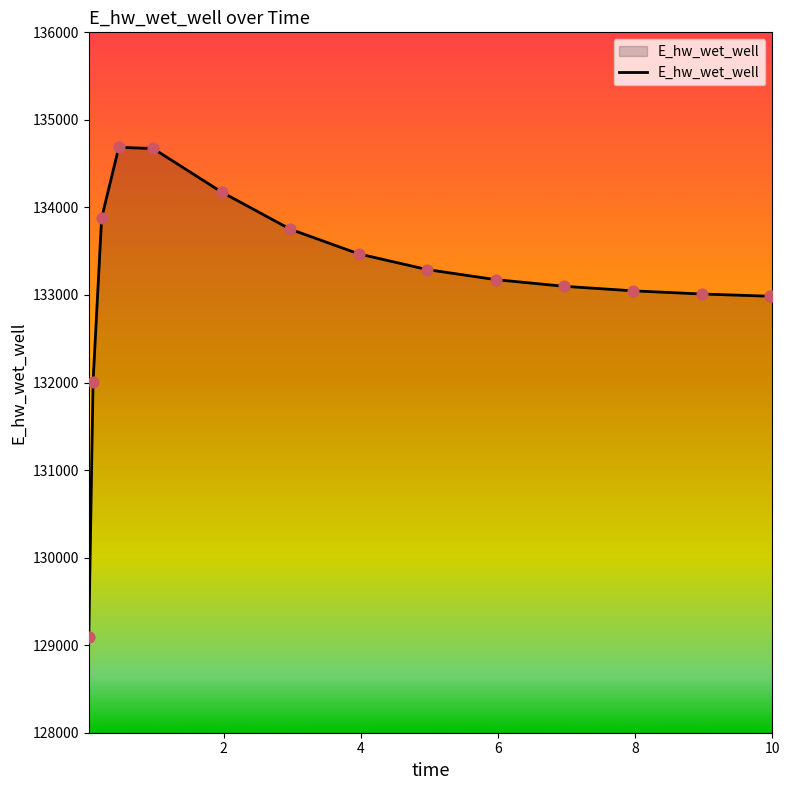

What is the minimum value shown in the chart?

129092.0